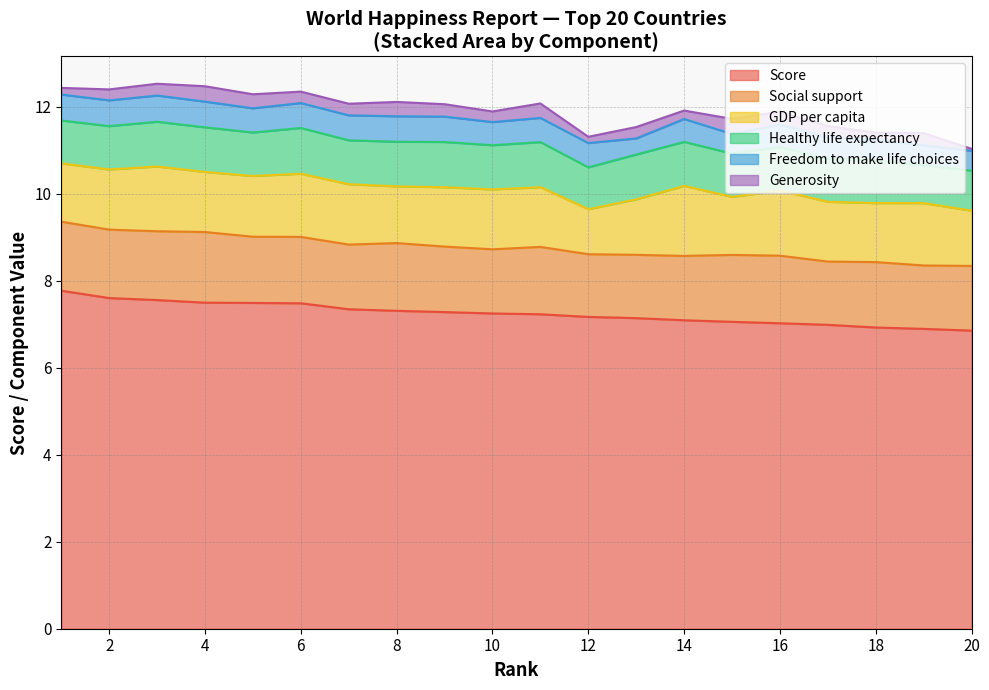

True or false: Social support has more than 0 interior local peaks.

True